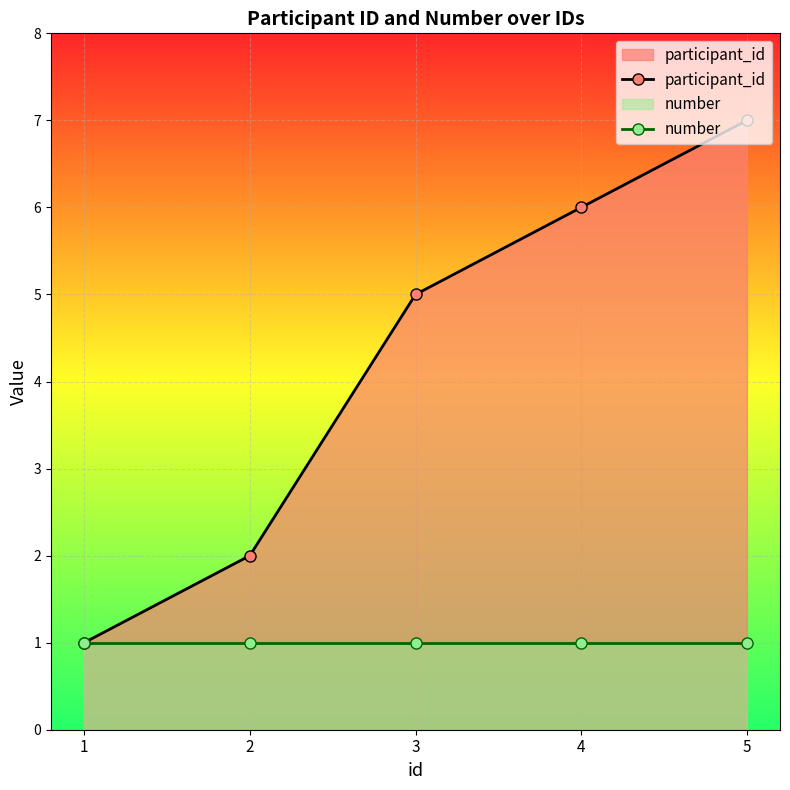

Read the number value at 2.

1